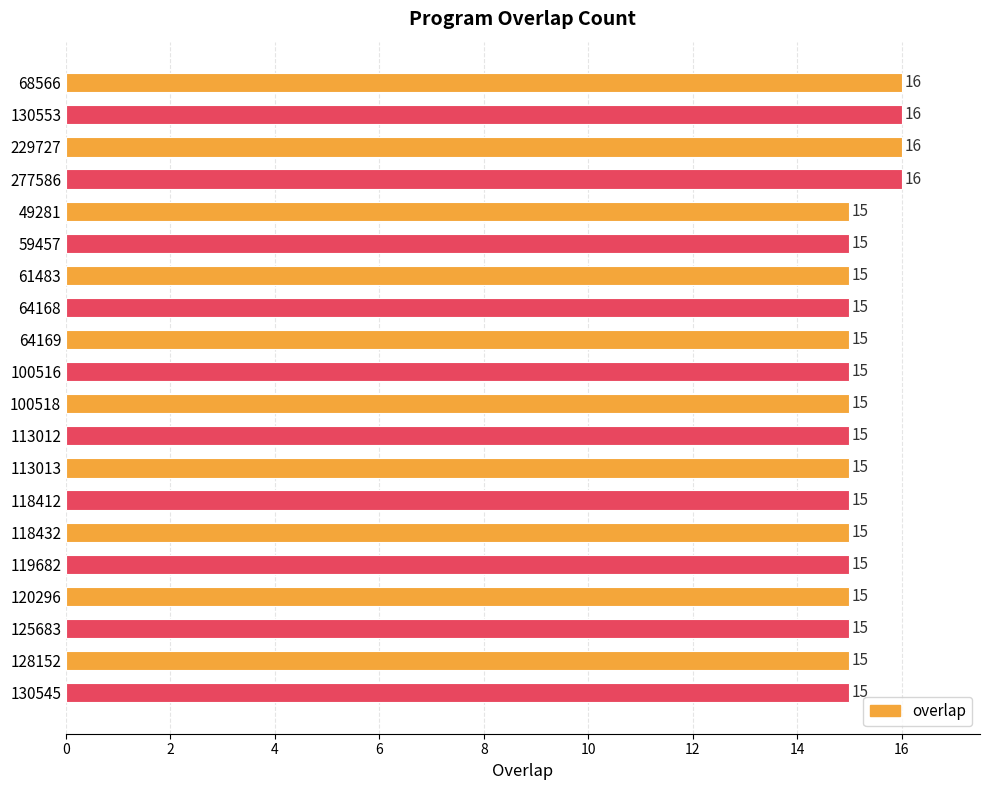

What is the minimum value shown in the chart?

15